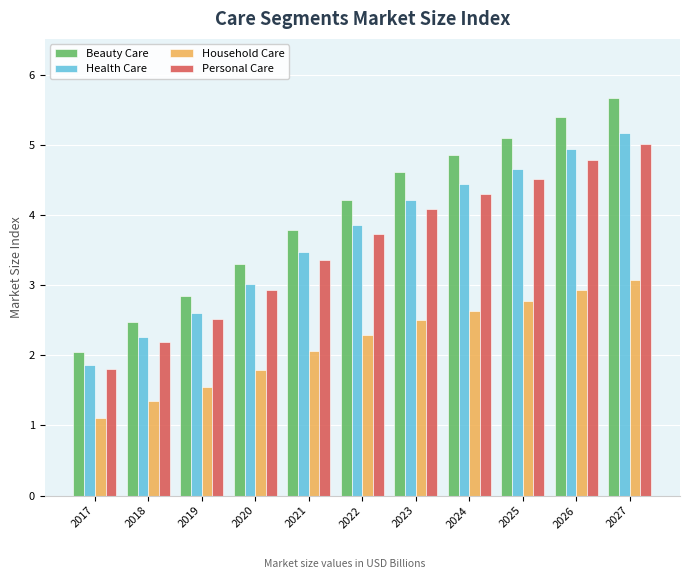

What is the value of the Personal Care bar at the 8th from the left?

4.3